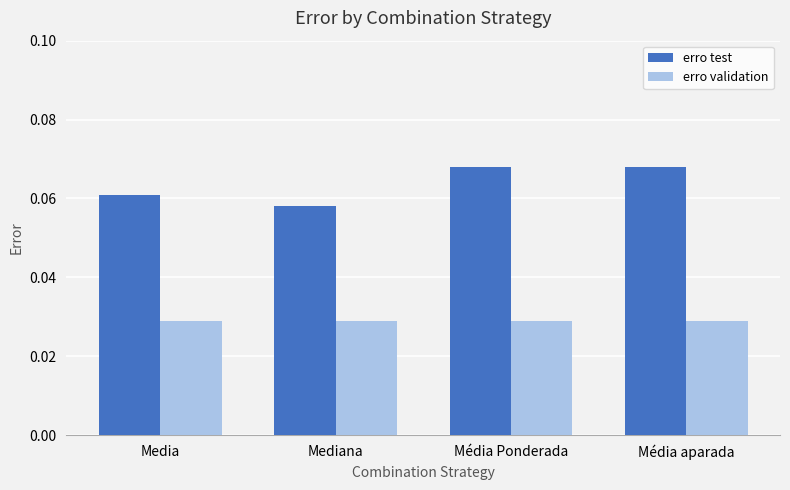

Rank the series at Média aparada from highest to lowest value.

erro test, erro validation